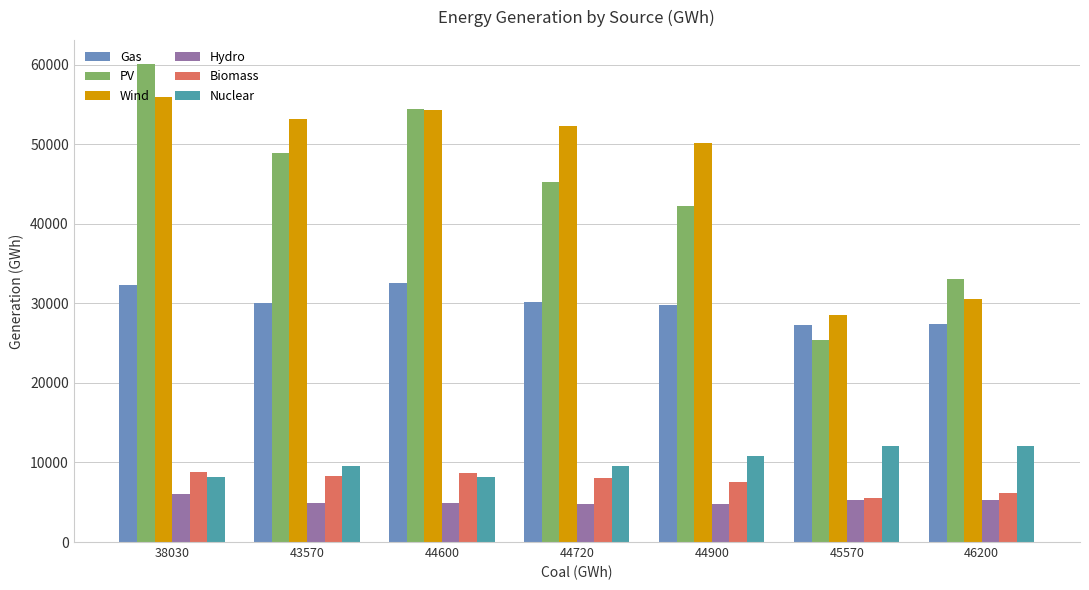

What is the value of the Nuclear bar at the 7th from the left?

12070